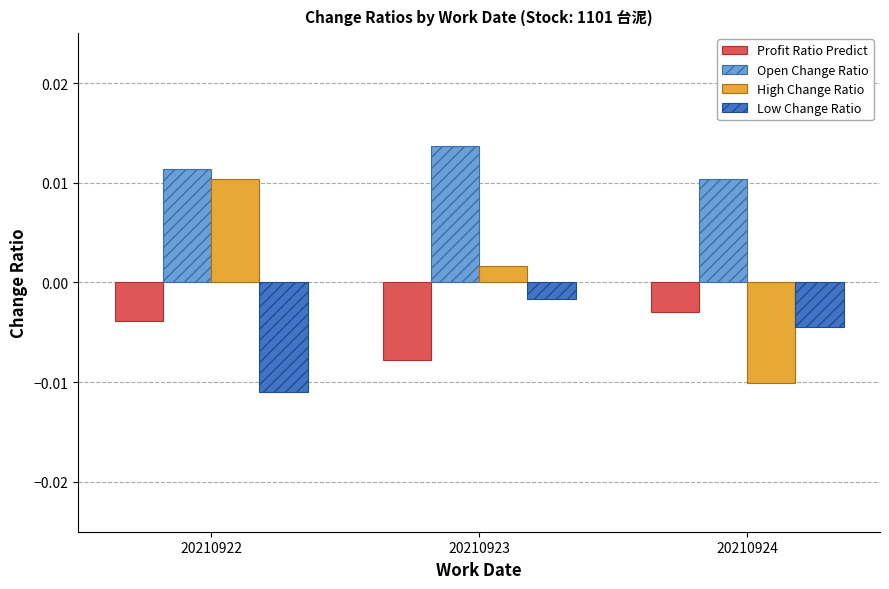

Rank the series at 20210922 from lowest to highest value.

Low Change Ratio, Profit Ratio Predict, High Change Ratio, Open Change Ratio